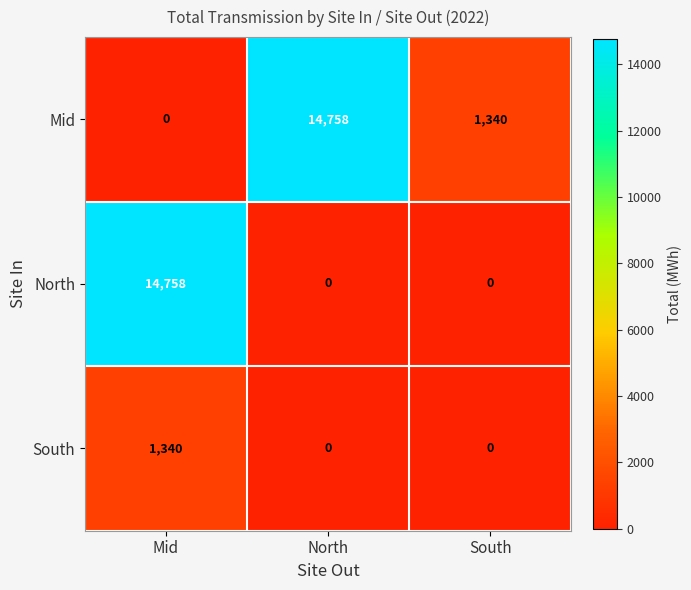

What is the highest value of the Mid series?

14758